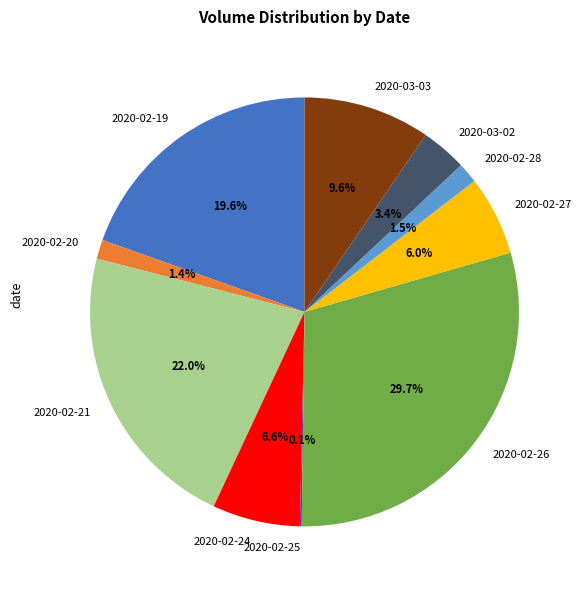

Which category has the biggest portion of the pie?

2020-02-26